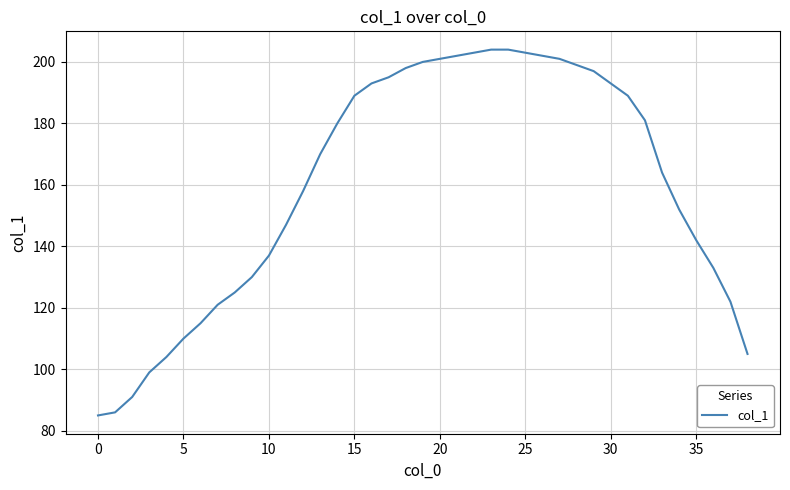

What is the difference between the maximum and minimum values?

119